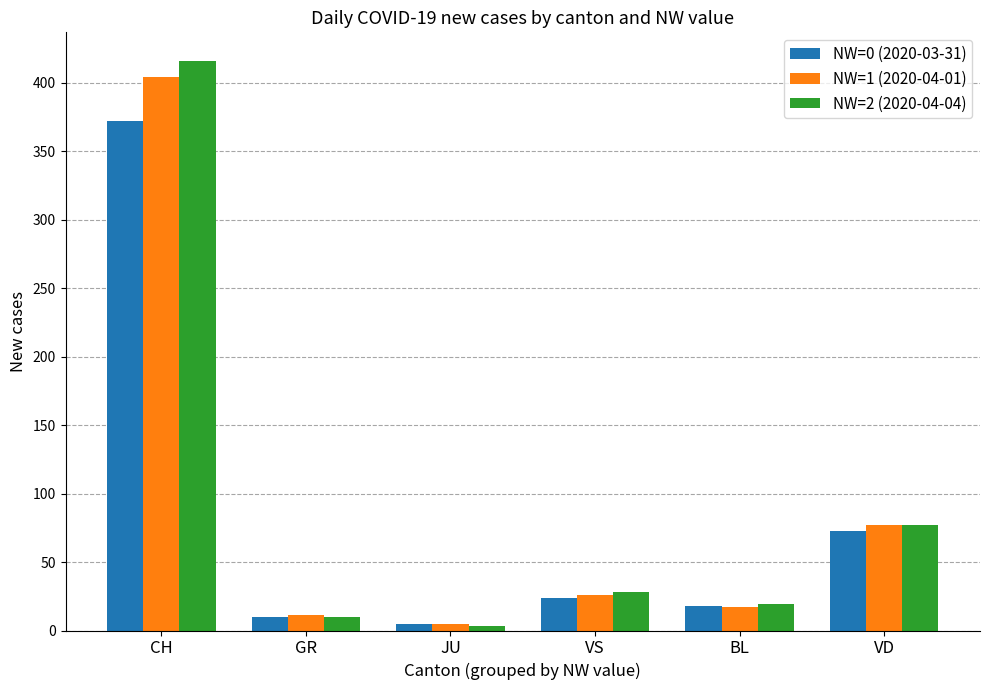

Reading right to left, extract all data points from this chart.

NW=0 (2020-03-31): VD=73	BL=18	VS=24	JU=5	GR=10	CH=372
NW=1 (2020-04-01): VD=77	BL=17	VS=26	JU=5	GR=11	CH=404
NW=2 (2020-04-04): VD=77	BL=19	VS=28	JU=3	GR=10	CH=416